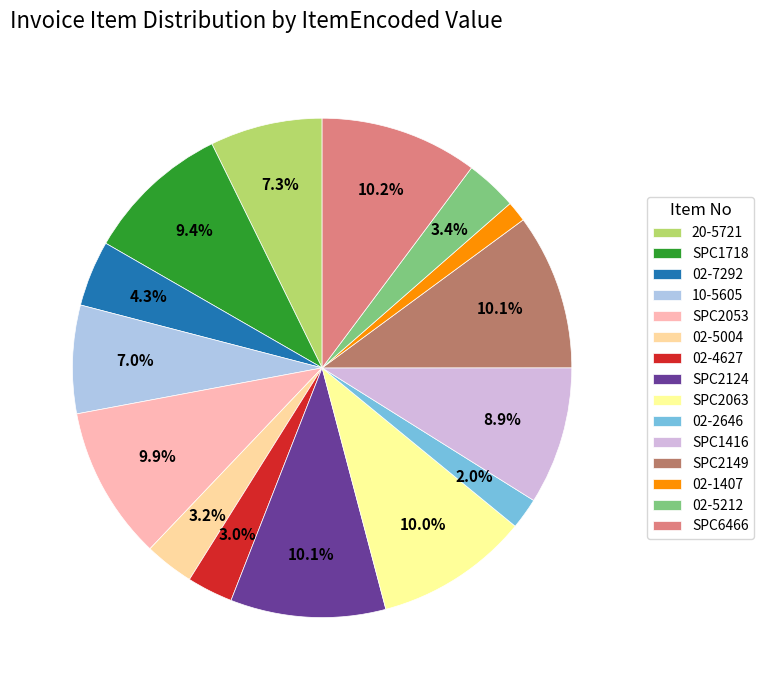

True or false: SPC1416 accounts for 1% of the total.

False